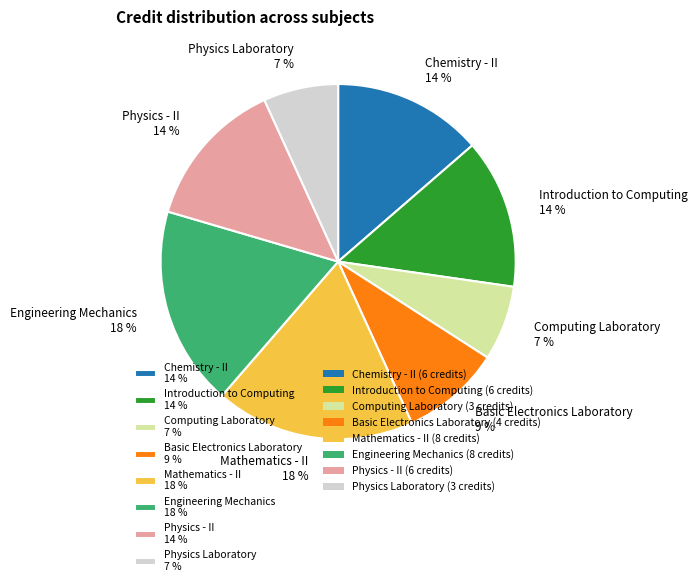

Which has a higher value, Computing Laboratory 7 % or Mathematics - II 18 %?

Mathematics - II 18 %